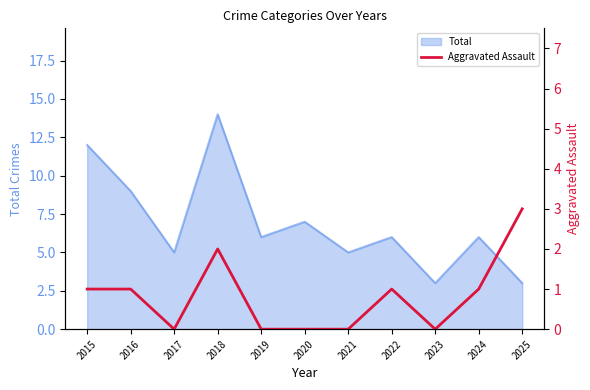

What is the minimum value for Total?

3